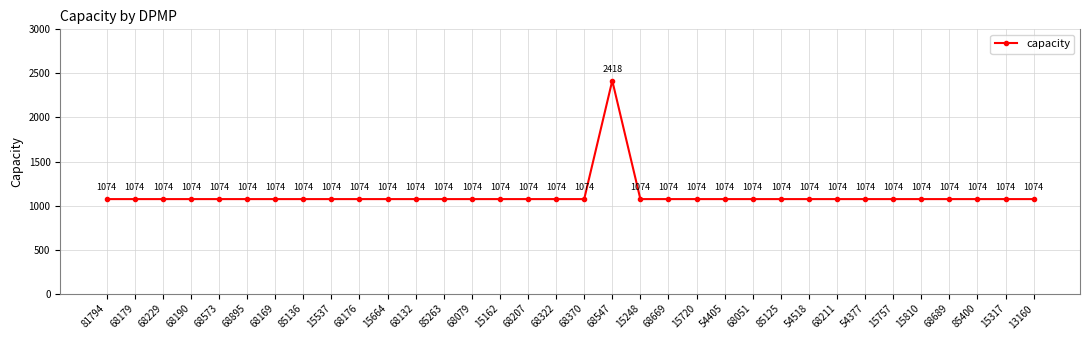

At which category does the data reach its first local peak?

68547